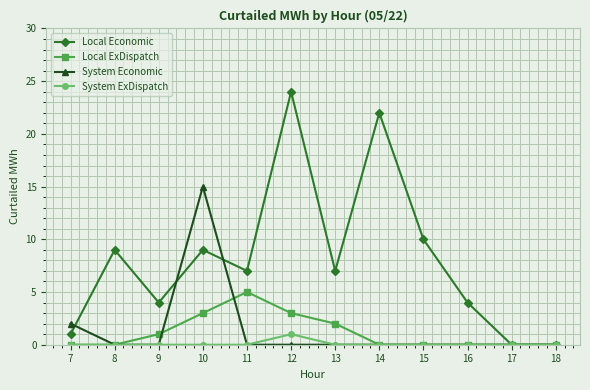

Which series has the widest spread of values?

Local Economic